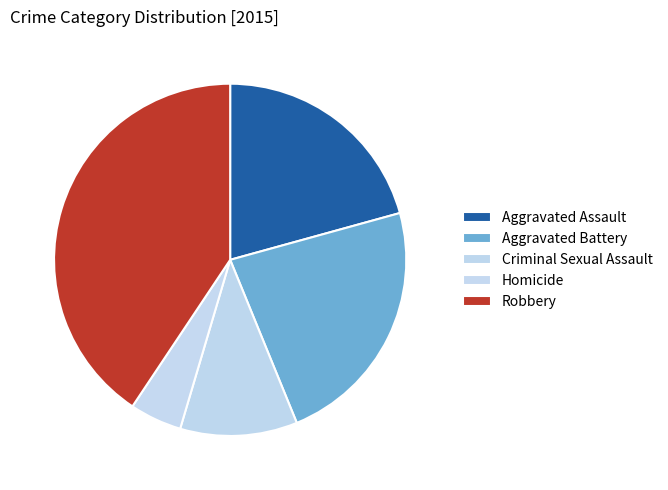

Is Criminal Sexual Assault the majority of the pie?

No